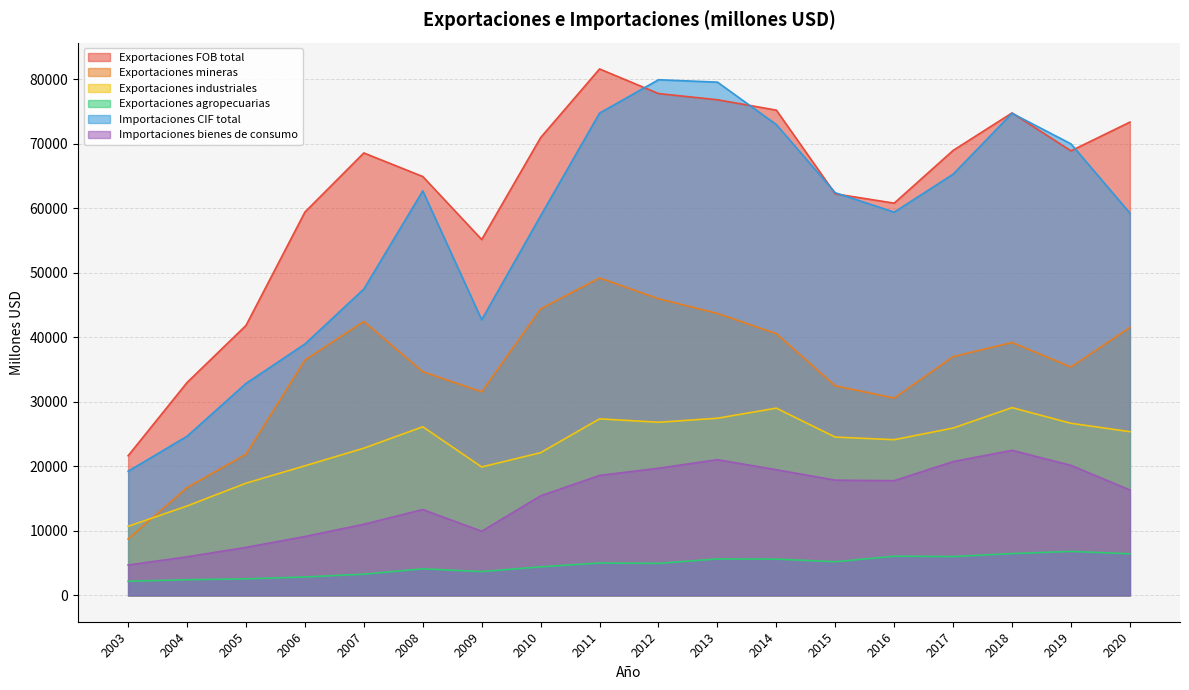

Reading left to right, extract all data points from this chart.

Exportaciones FOB total: 21646	32992	41836	59405	68569	64914	55153	70947	81587	77773	76812	75205	62227	60788	68958	74773	68892	73351
Exportaciones mineras: 8750	16706	21881	36469	42461	34664	31553	44401	49203	45979	43704	40560	32480	30583	37002	39191	35400	41530
Exportaciones industriales: 10708	13857	17390	20083	22815	26133	19906	22121	27360	26833	27456	29020	24531	24132	25935	29101	26671	25376
Exportaciones agropecuarias: 2188	2429	2565	2852	3293	4117	3694	4424	5024	4961	5652	5625	5215	6073	6021	6481	6820	6445
Importaciones CIF total: 19242	24664	32850	38960	47478	62691	42721	58830	74742	79914	79542	72965	62405	59397	65277	74719	69972	59243
Importaciones bienes de consumo: 4706	5980	7444	9125	11025	13305	9940	15432	18596	19708	21035	19477	17860	17776	20744	22483	20157	16325